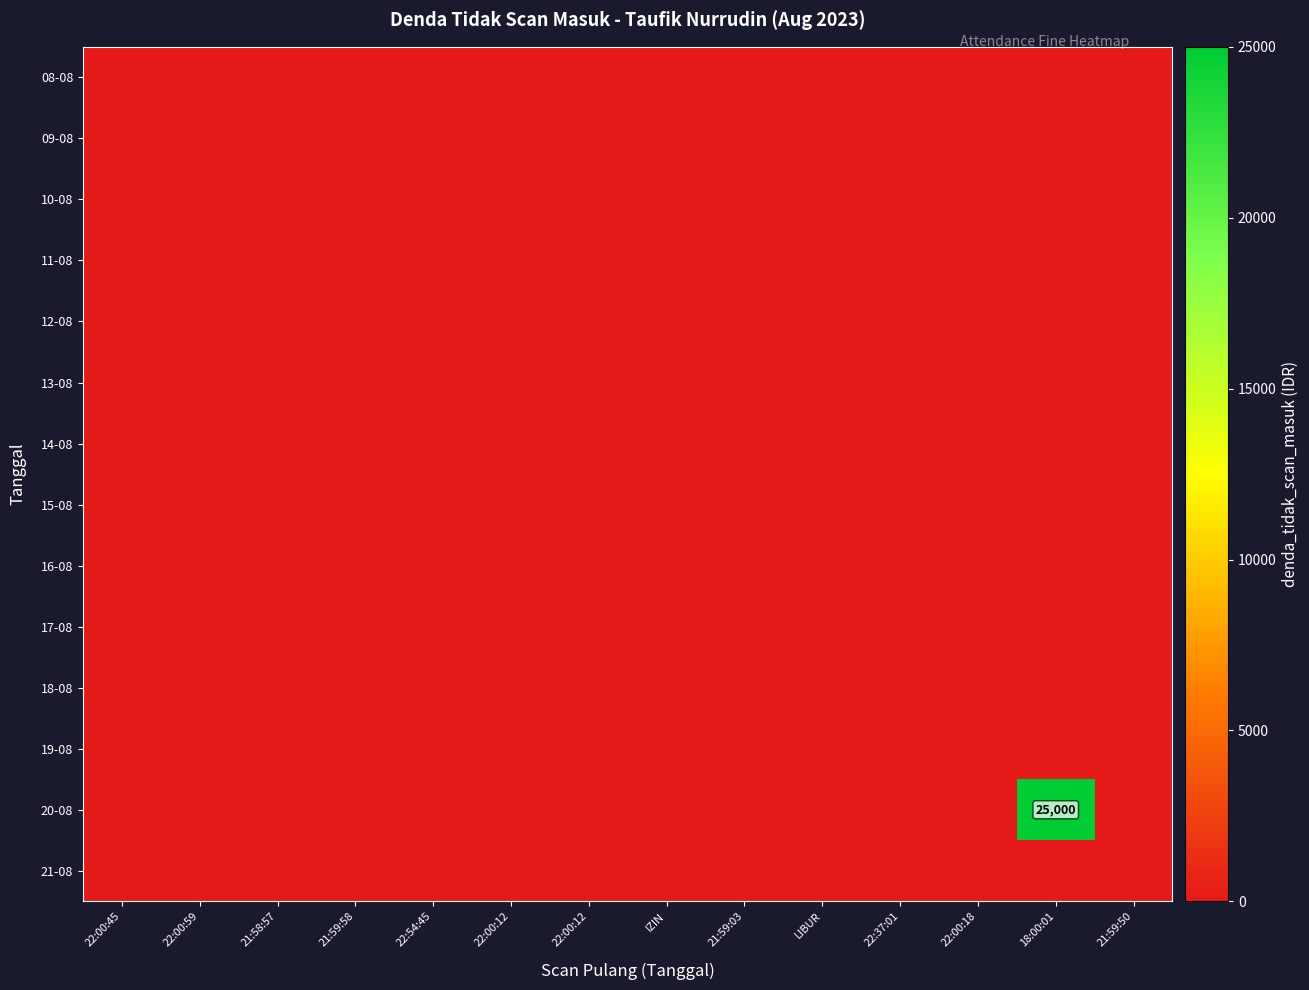

At which category is the sum across all series the highest?

18:00:01